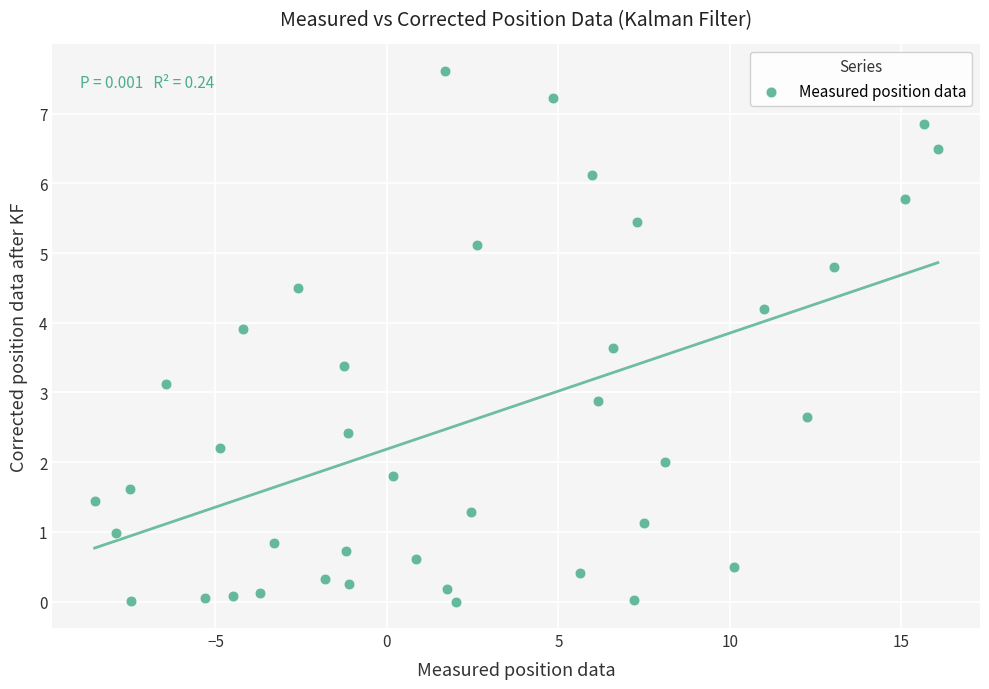

What is the range of Y values (max minus min)?

7.6